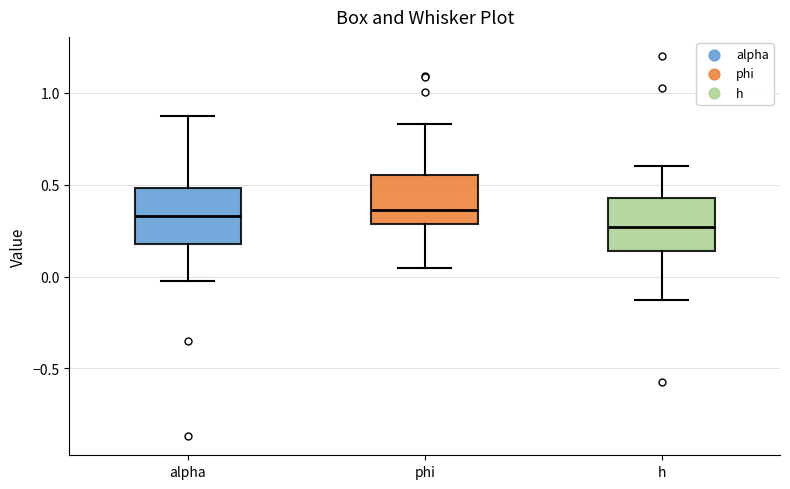

Where does the upper whisker of the box for h end on the y-axis? The values are not printed on the chart, so give them approximately, as read against the axis.

0.60